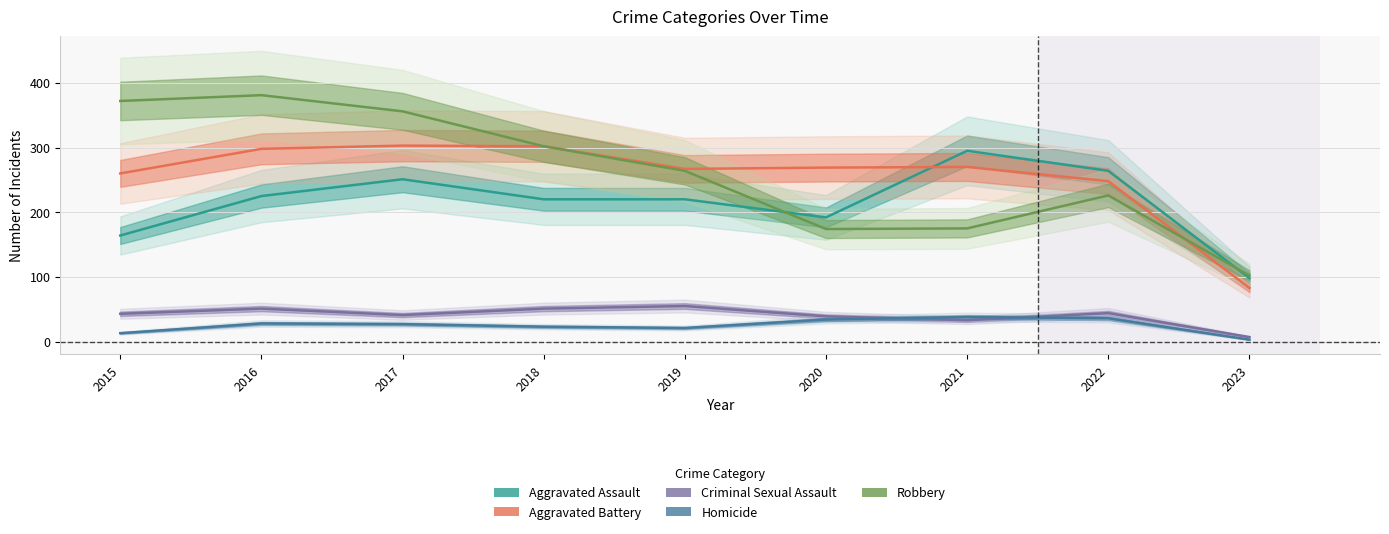

In Criminal Sexual Assault, how many points are lower than both neighbors (excluding endpoints)?

2